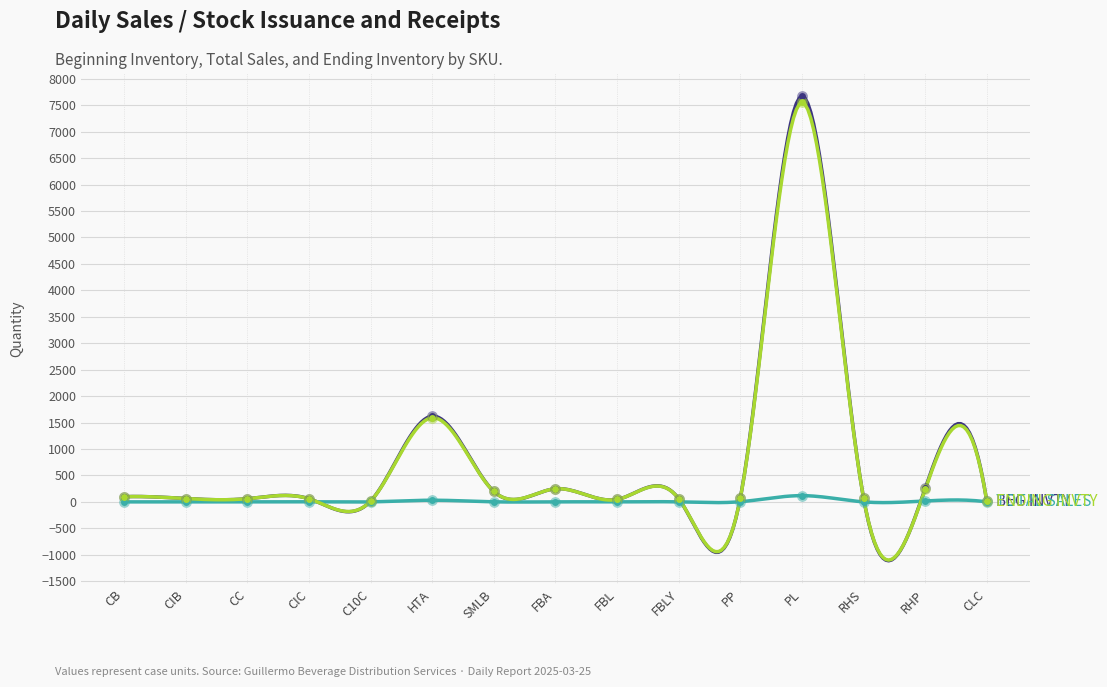

What is the total value across all series at CIC?

118